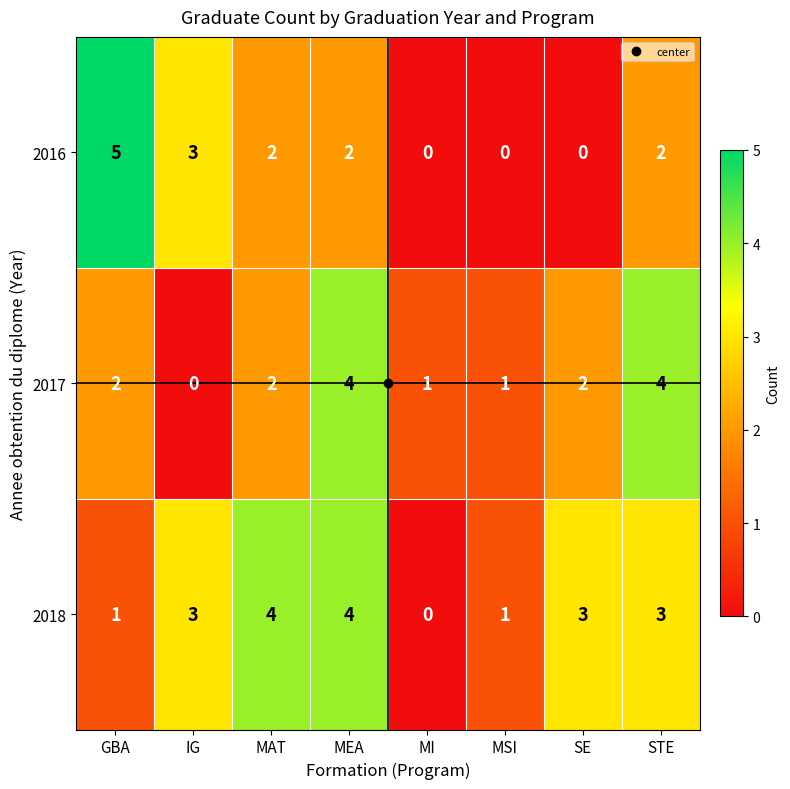

At how many categories does at least one series exceed 0?

8